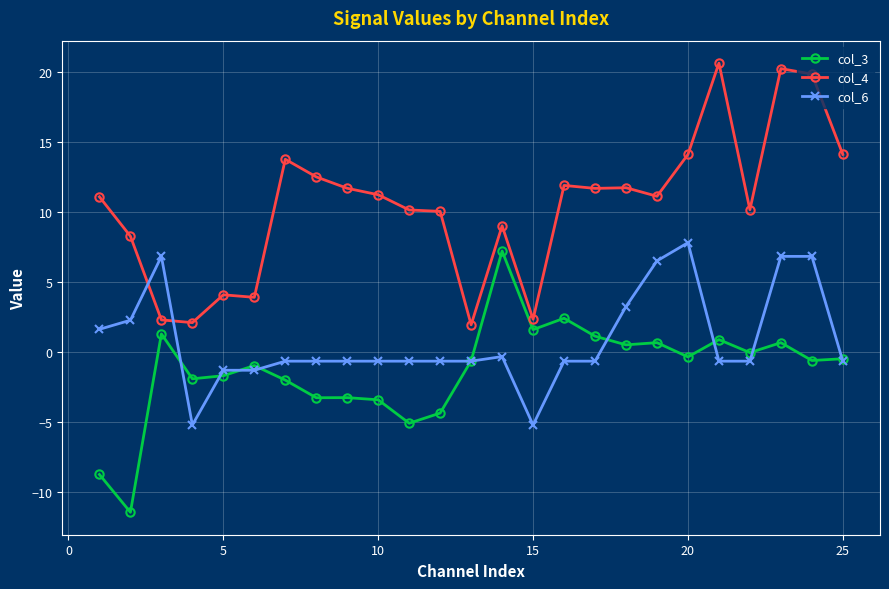

What is the value of the col_3 point at the 6th from the left?

-1.0